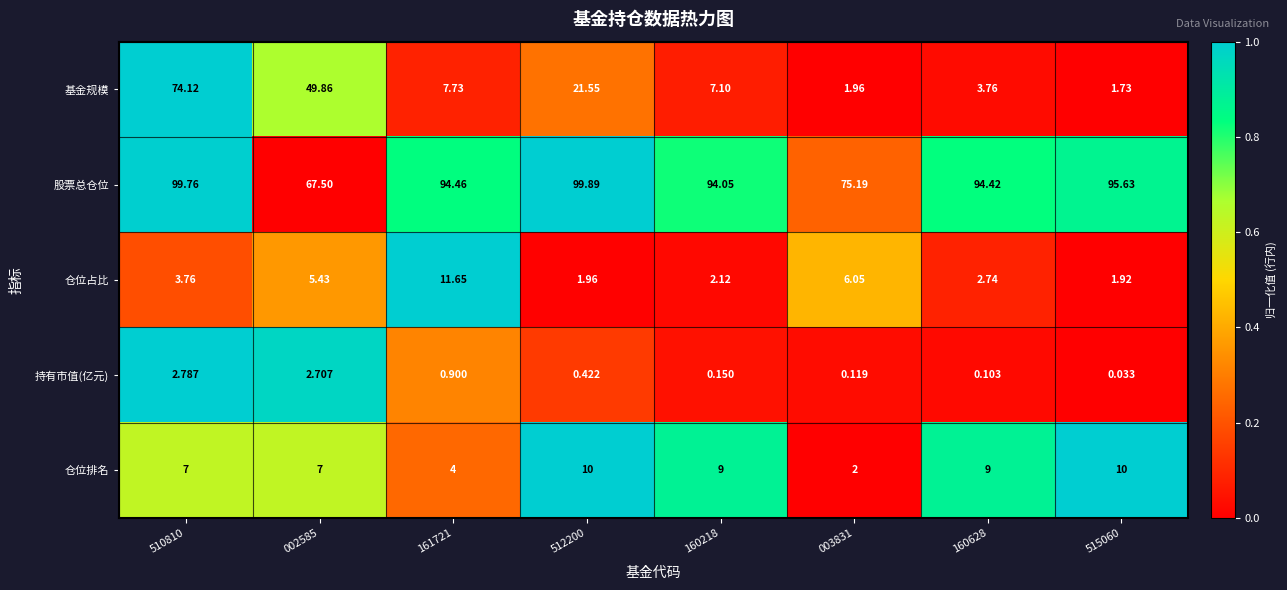

Rank the series at 161721 from highest to lowest value.

股票总仓位, 仓位占比, 基金规模, 仓位排名, 持有市值(亿元)